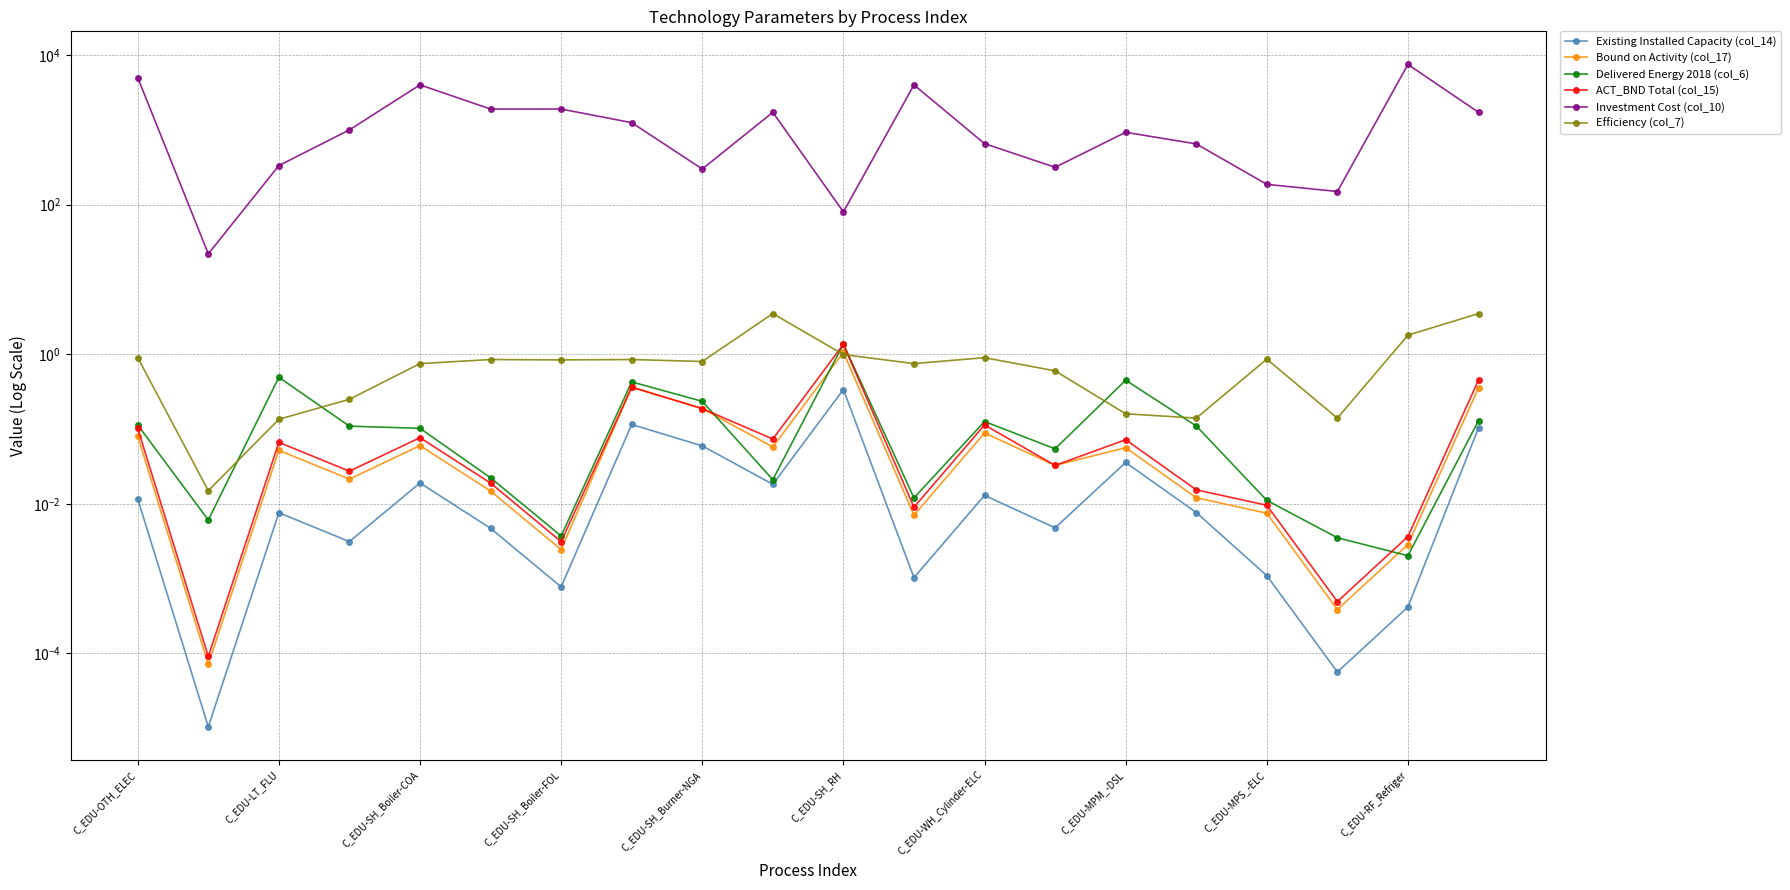

Where is Delivered Energy 2018 (col_6) nearest to the value 0?

C_EDU-RF_Refriger